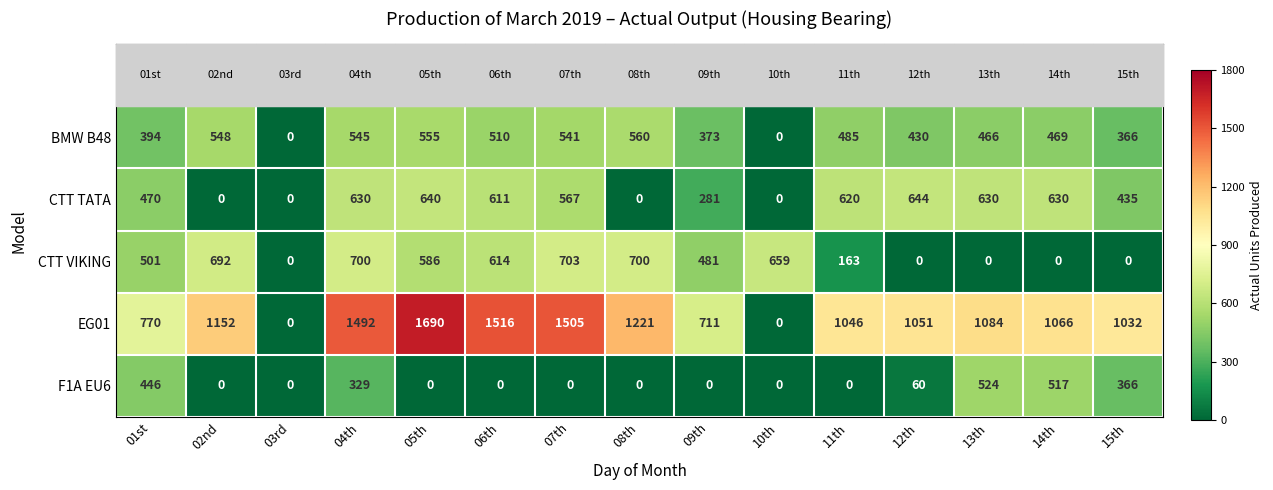

Between 03rd and 11th, which series saw the biggest shift?

EG01